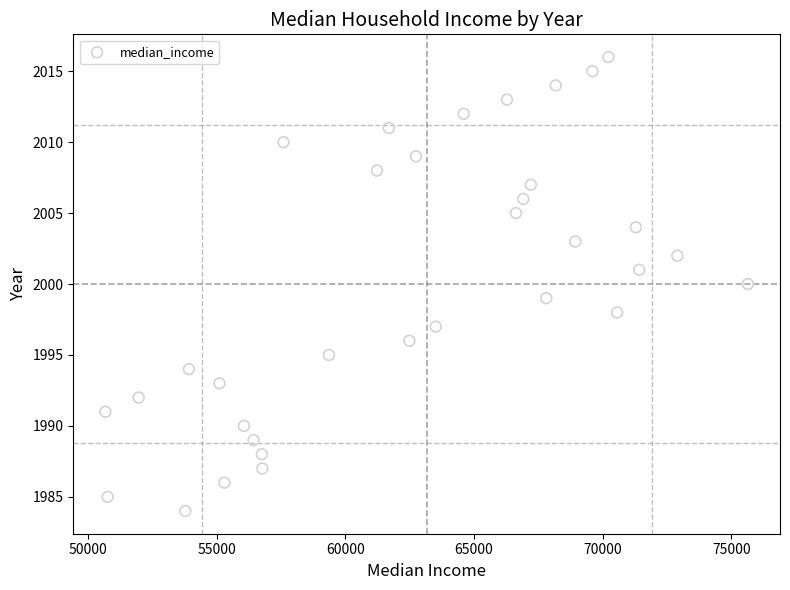

What is the range of Y values (max minus min)?

32